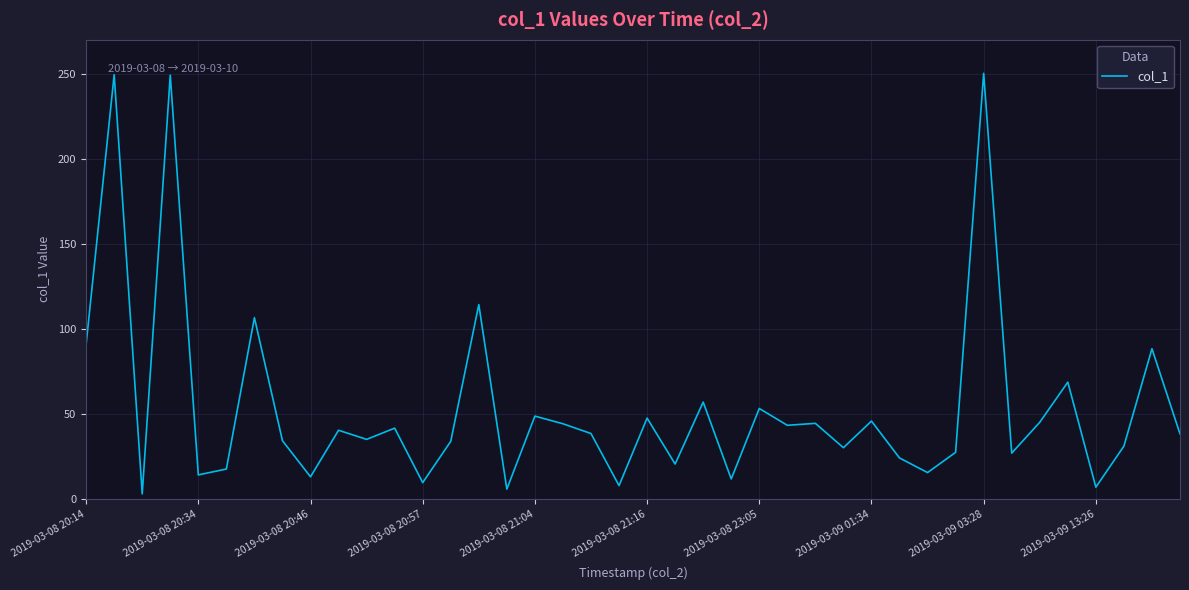

What is the maximum value shown in the chart?

250.2